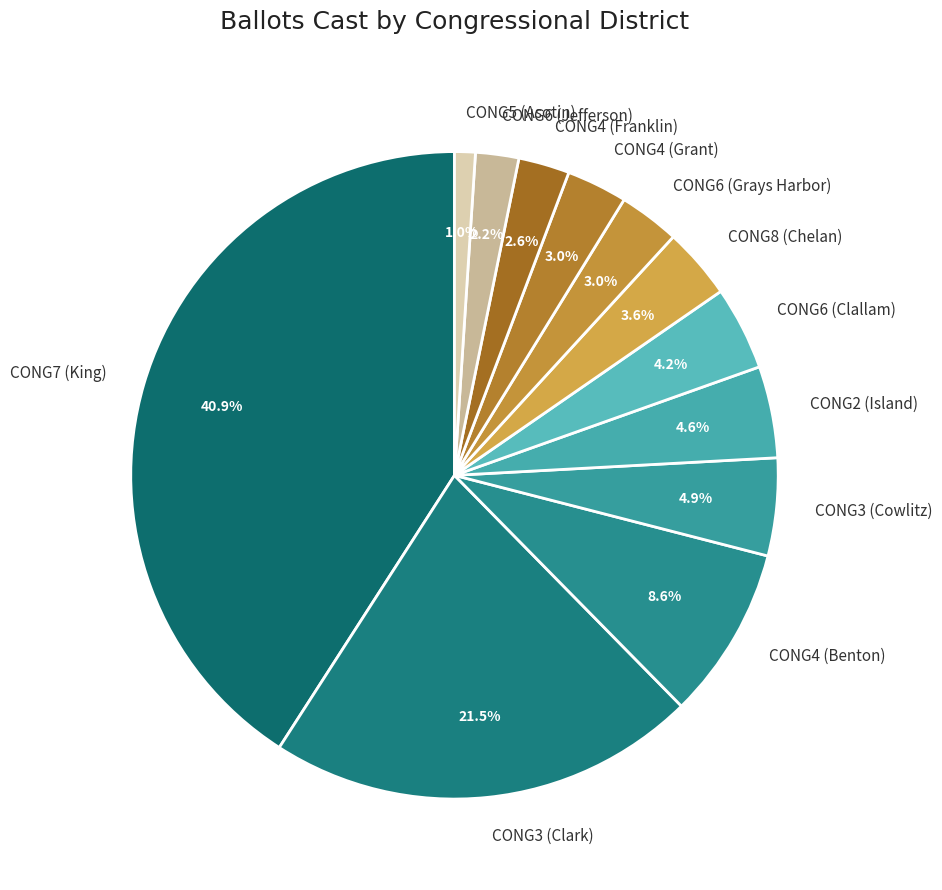

To the nearest percent, what is the combined percentage of CONG3 (Clark) and CONG4 (Benton)?

30%